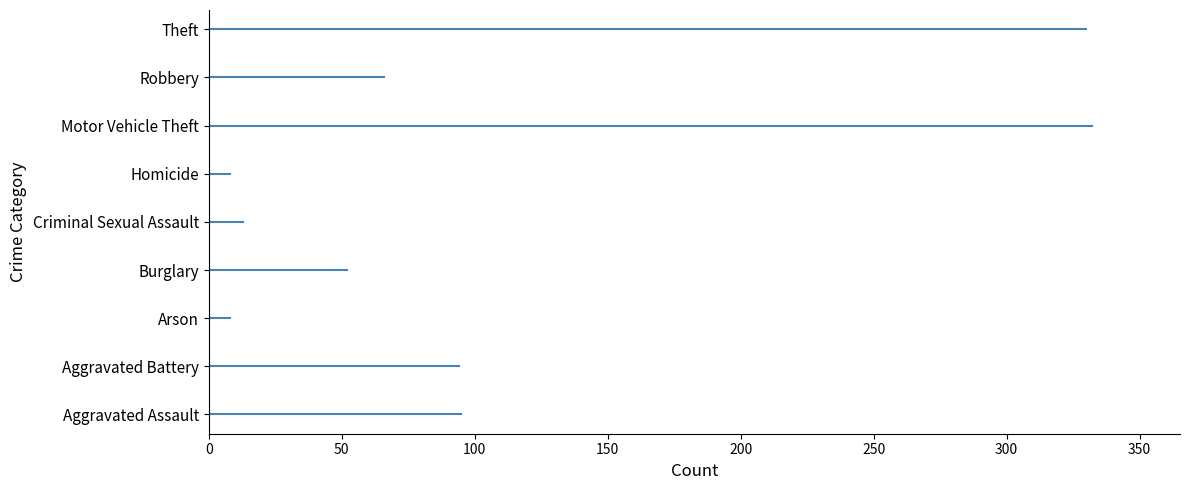

Read the value at Burglary, to the nearest 10.

50